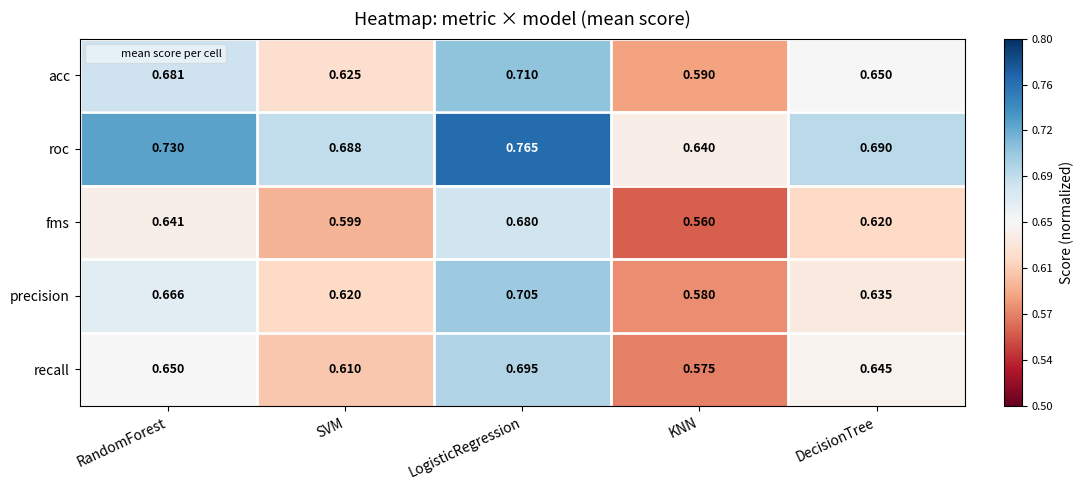

Where is recall nearest to the value 0?

KNN